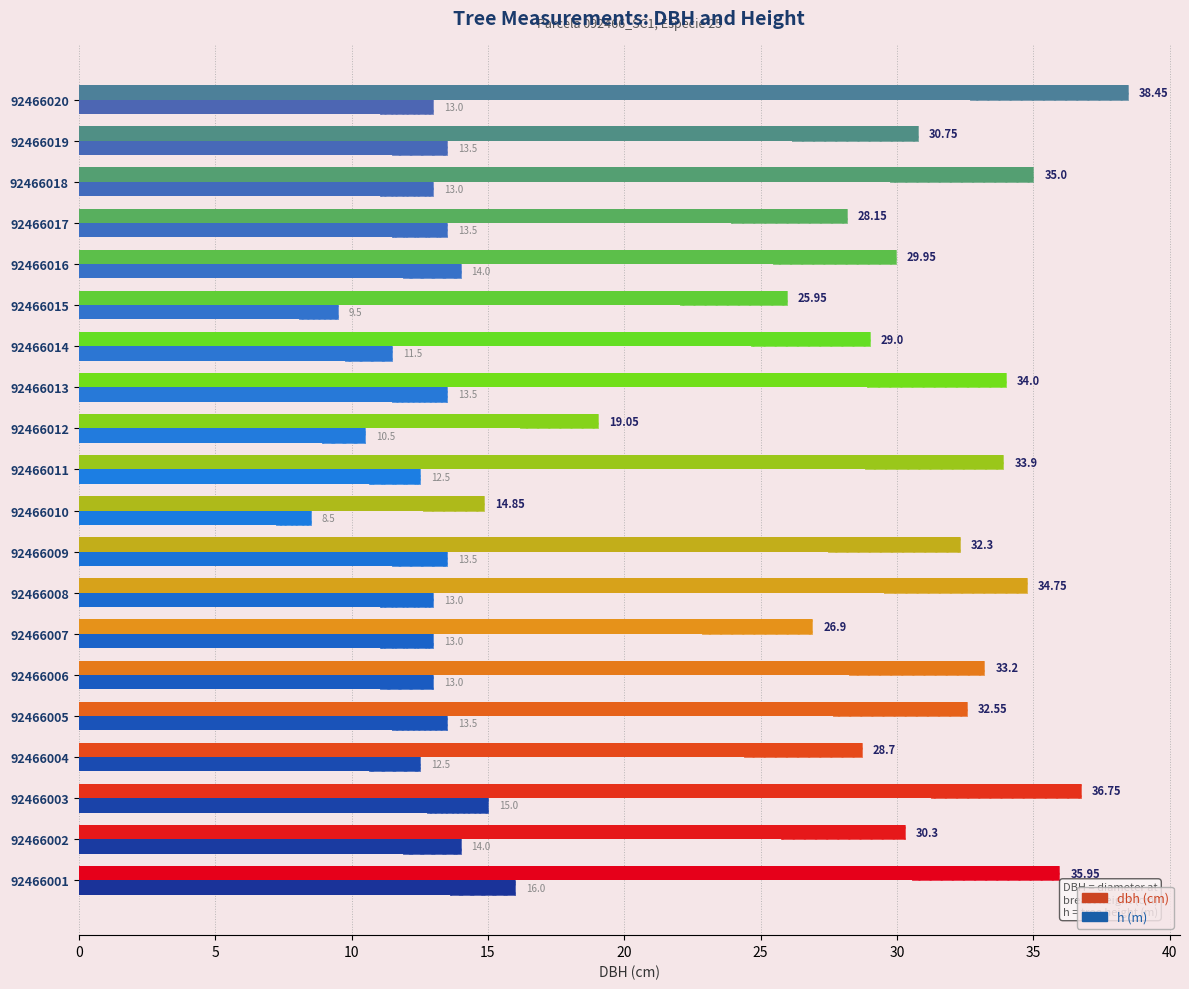

What is the spread (max minus min) of values at 92466005?

19.0